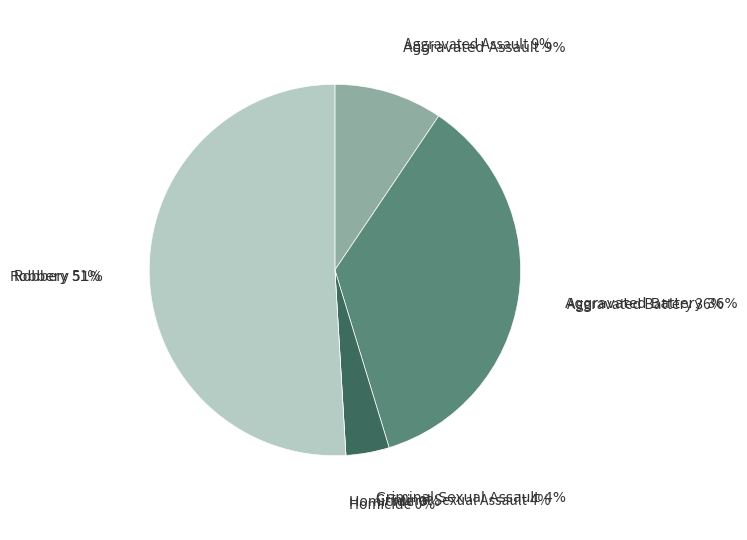

The Aggravated Assault slice represents 9% of the pie. True or false?

True